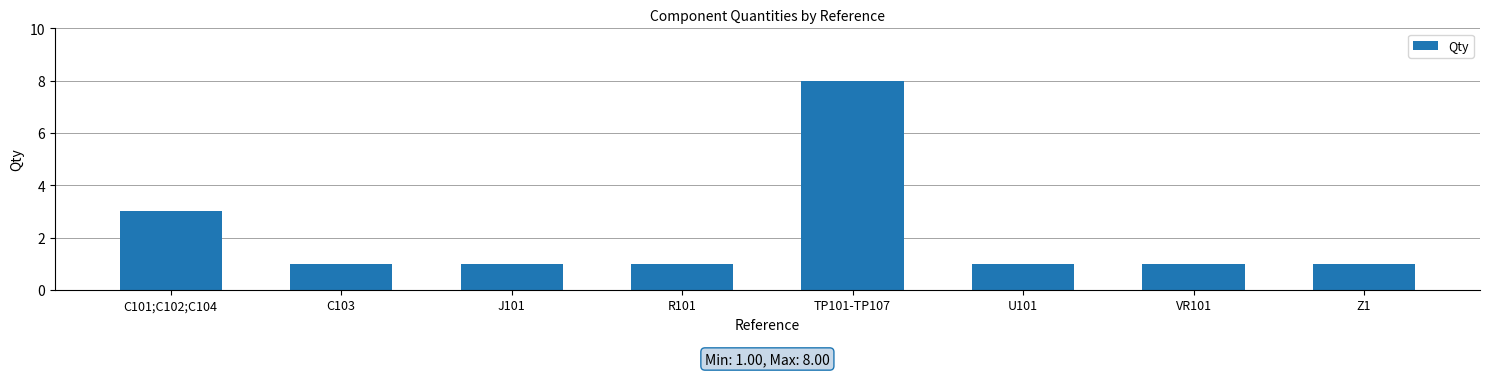

What is the maximum value shown in the chart?

8